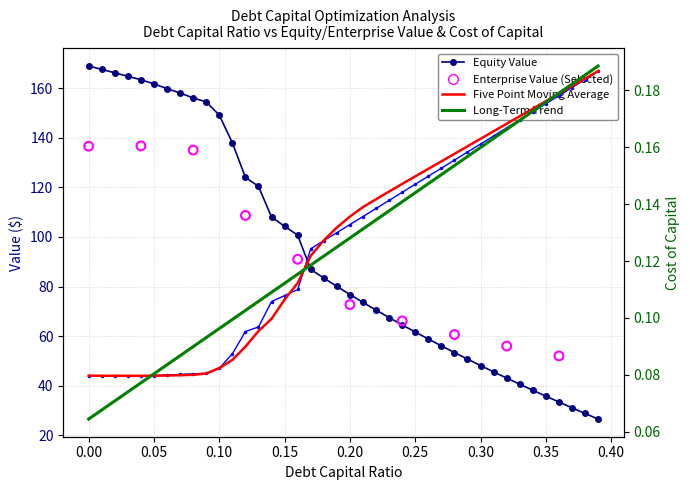

Which series has the widest spread of Y values?

equity_value